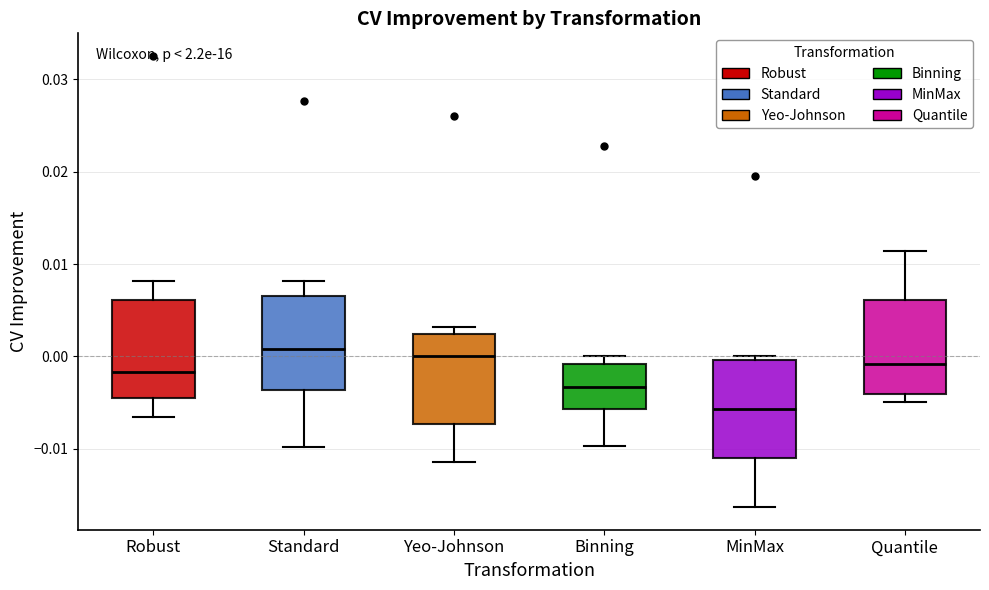

Where is the upper edge of the box for Quantile on the y-axis? The values are not printed on the chart, so give them approximately, as read against the axis.

0.006